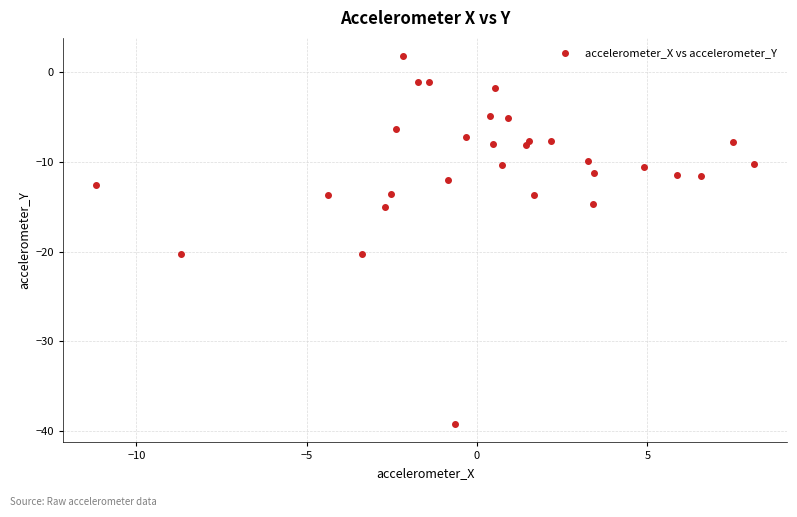

What is the range of X values (max minus min)?

19.3